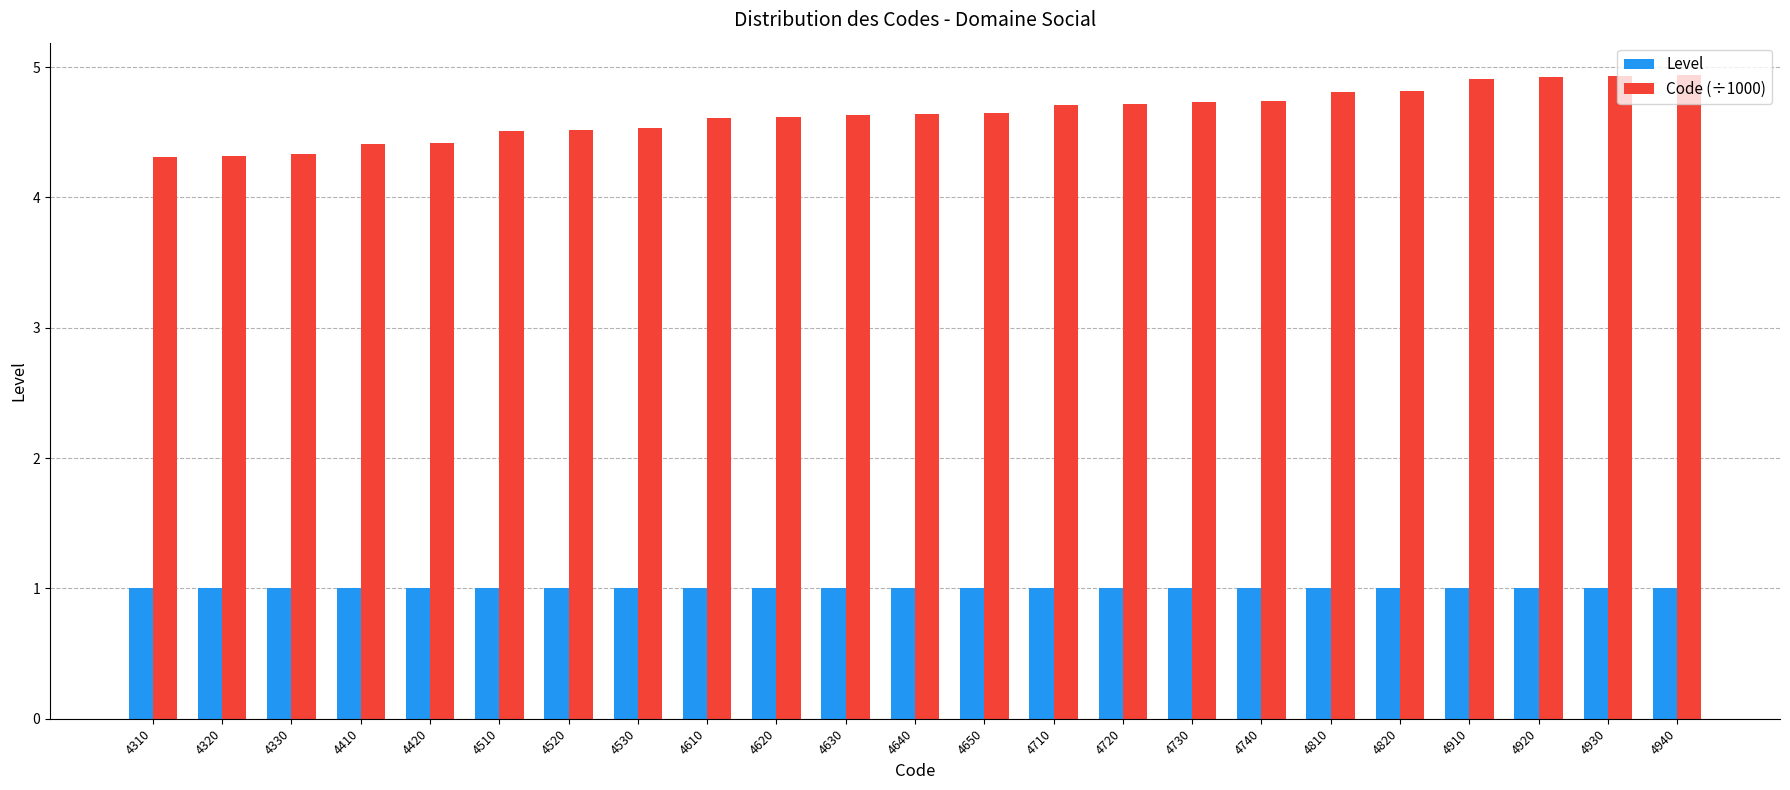

The Code (÷1000) series shows 4.6 at 4630. True or false?

True